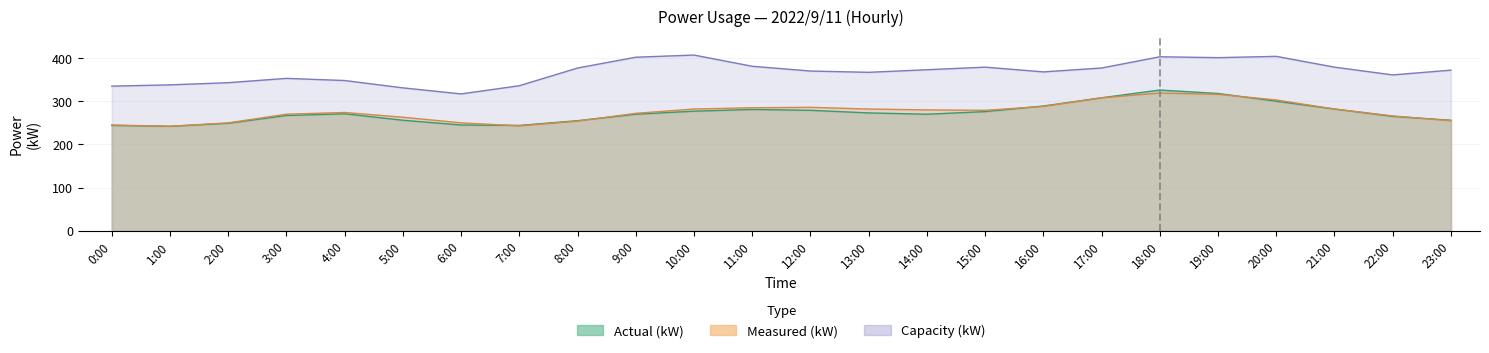

Where is the first local minimum for Actual (kW)?

1:00